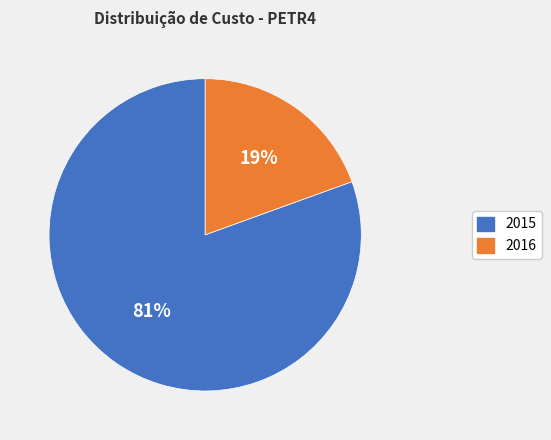

Is there any slice that represents more than half of the pie?

Yes